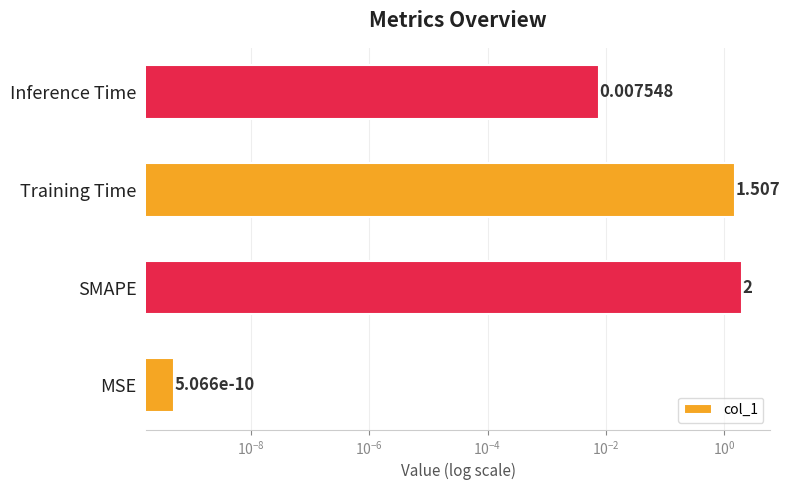

Reading right to left, extract all data points from this chart.

0.0	1.5	2.0	0.0